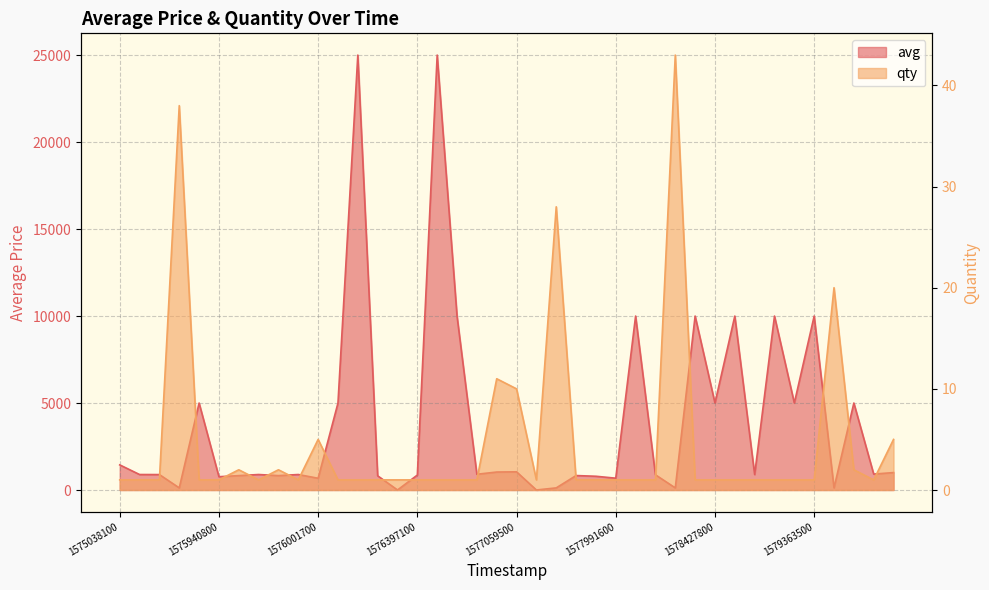

List the series in order of their peak value, highest first.

avg, qty